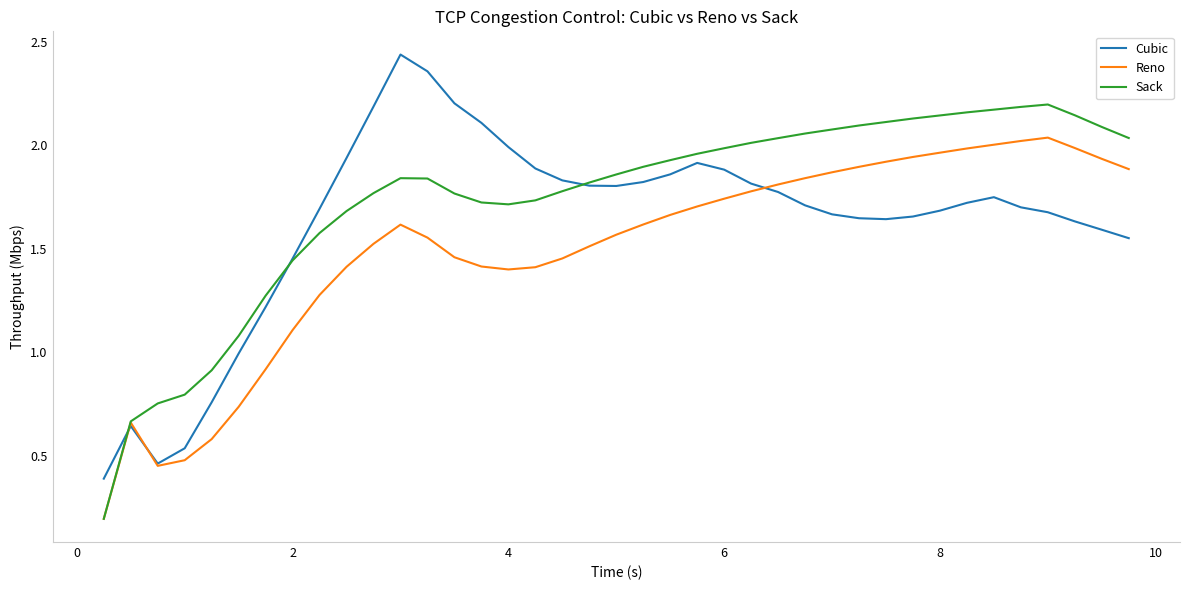

List the series in order of their overall mean, lowest first.

Reno, Cubic, Sack